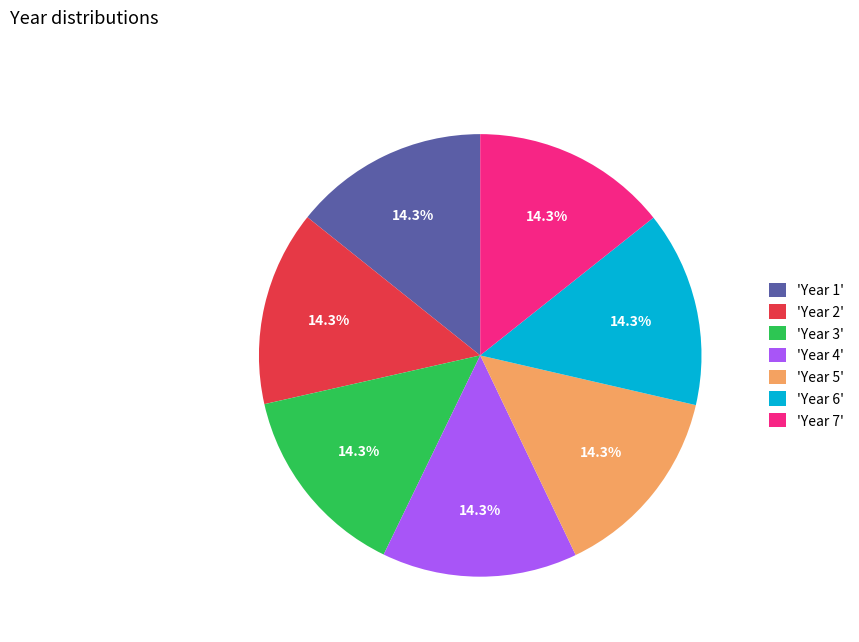

Do 'Year 7' and 'Year 6' together represent more than half of the pie?

No